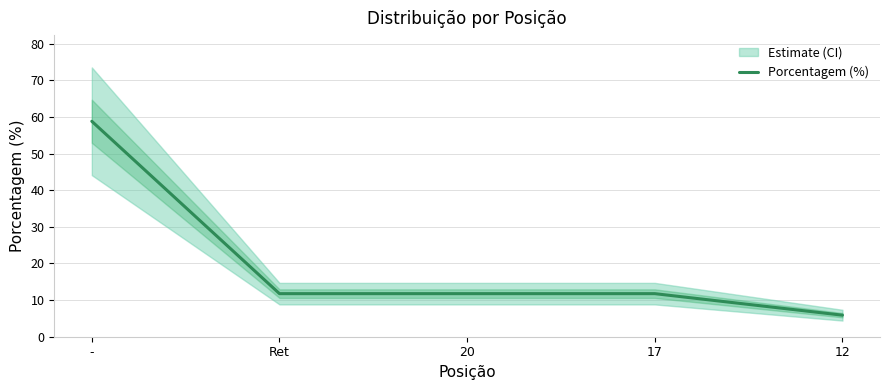

What is the smallest value displayed?

5.9